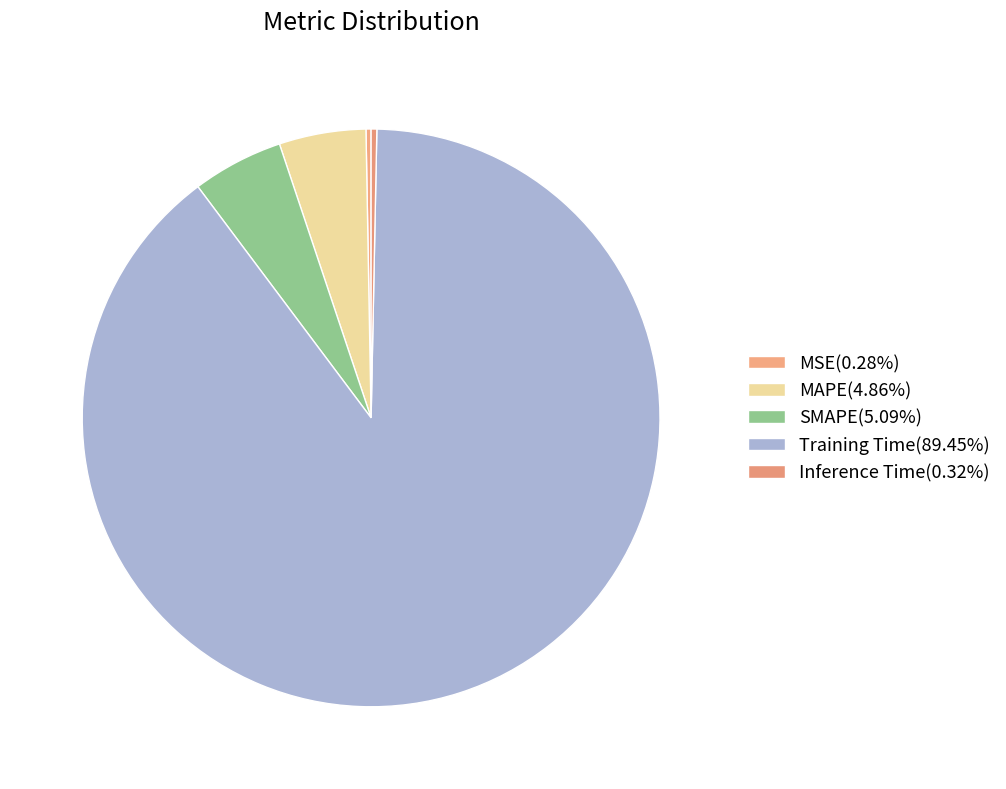

True or false: Training Time accounts for 80% of the total.

False